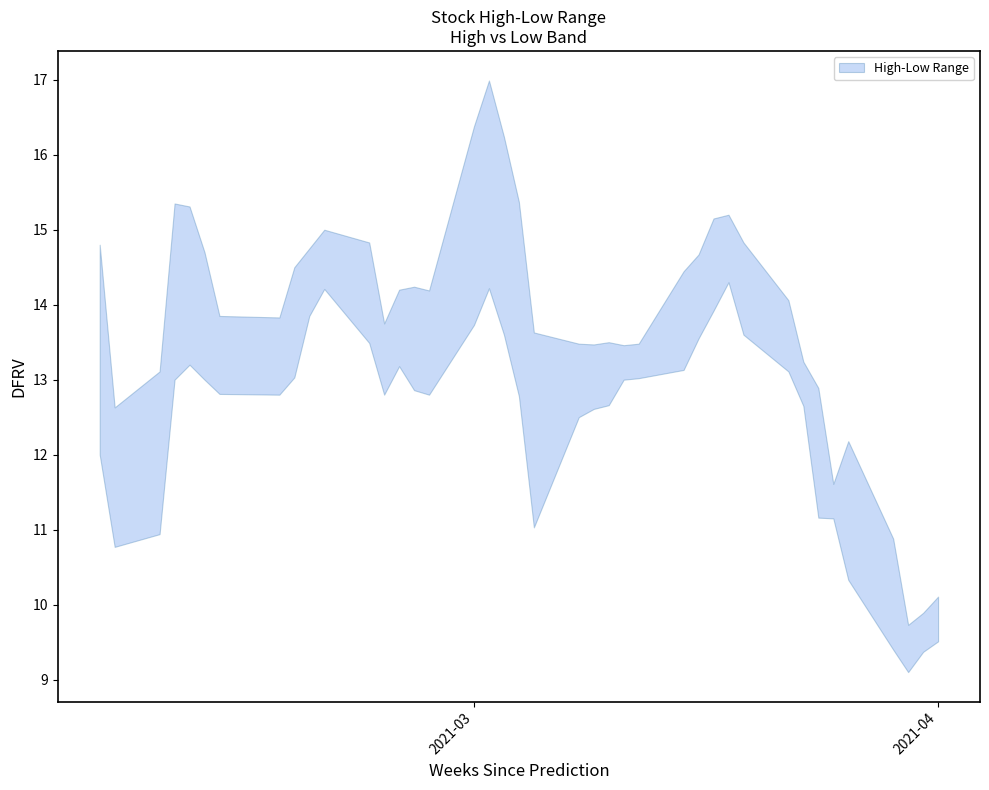

Which series has the largest range (max minus min)?

high